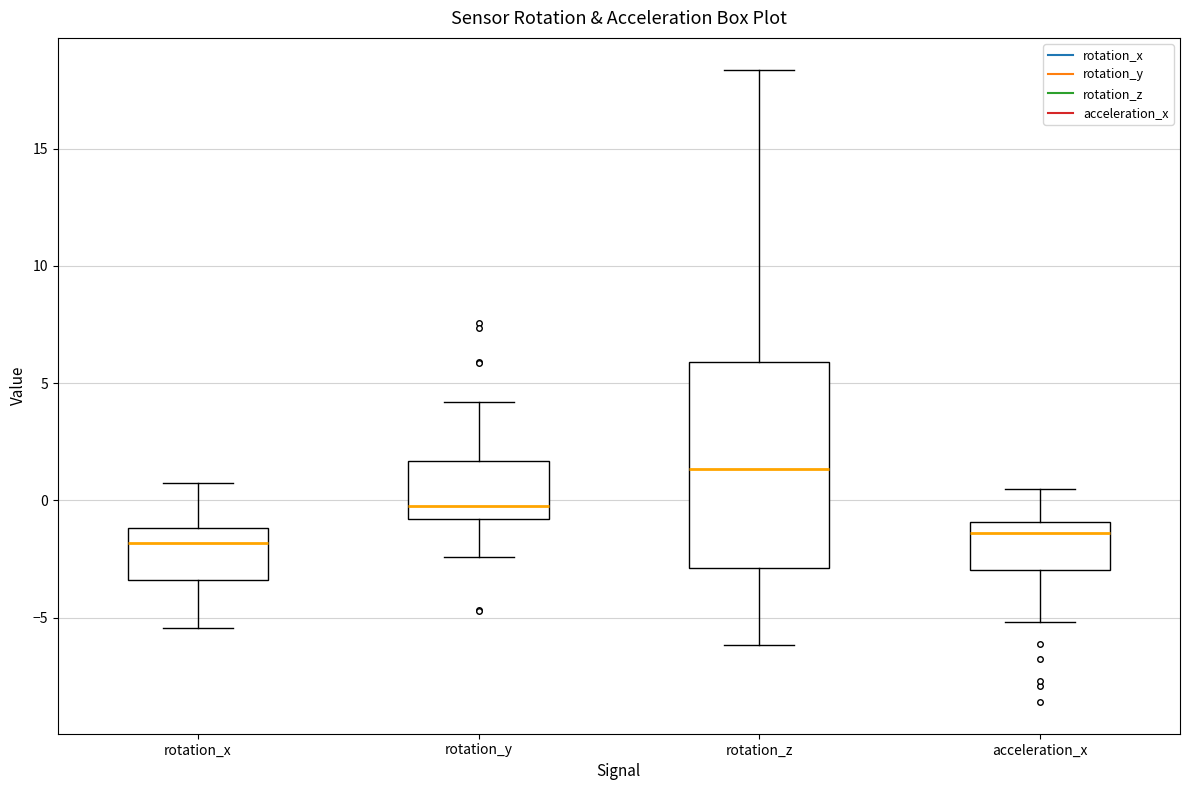

Where is the lower edge of the box for acceleration_x on the y-axis? The values are not printed on the chart, so give them approximately, as read against the axis.

-3.0